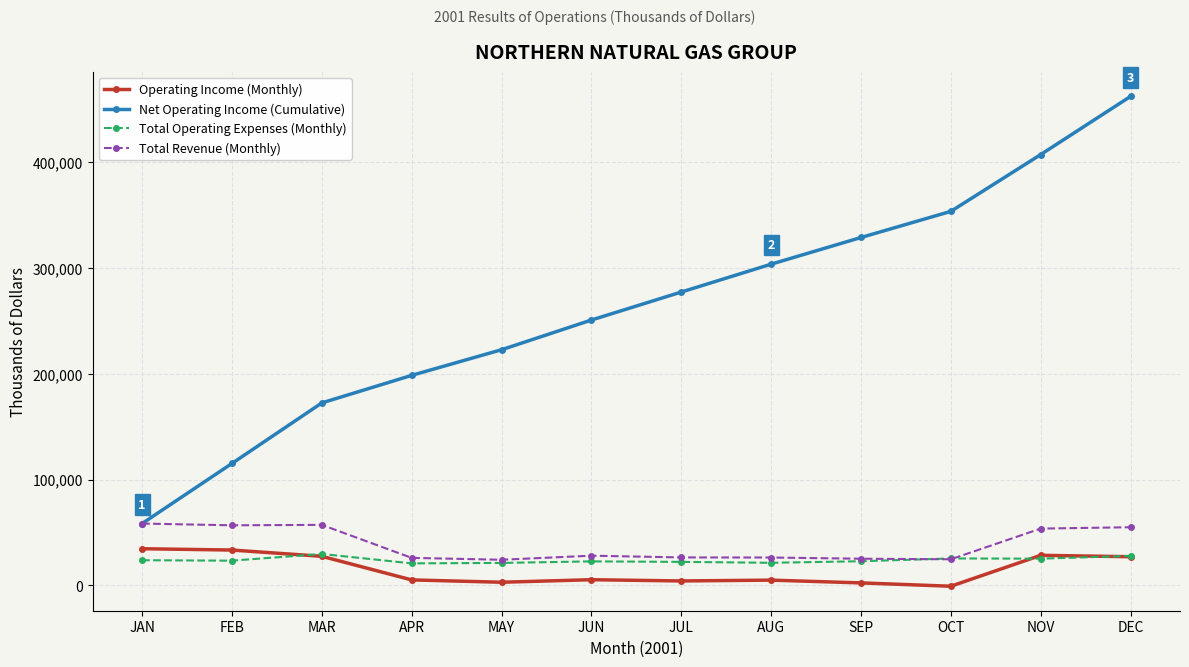

What is the smallest value displayed?

-781